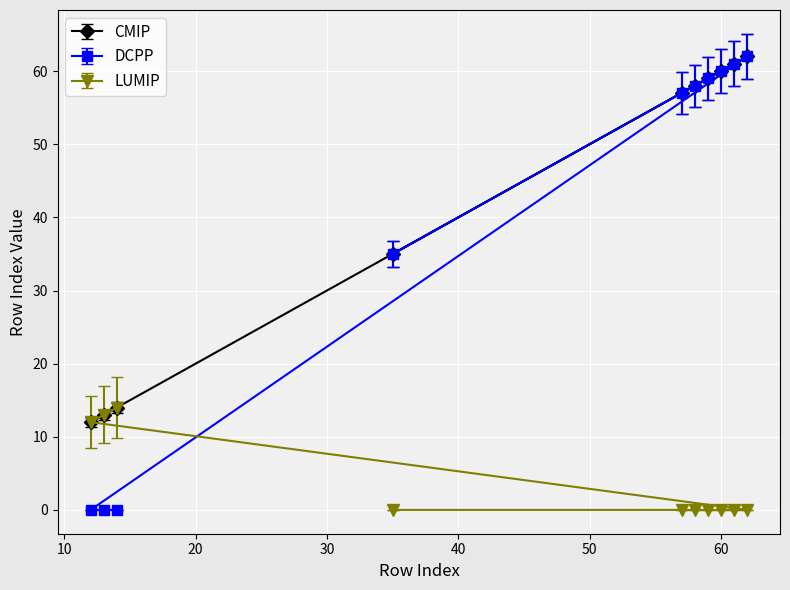

List the labels in order of DCPP value, smallest first.

12, 13, 14, 35, 57, 58, 59, 60, 61, 62